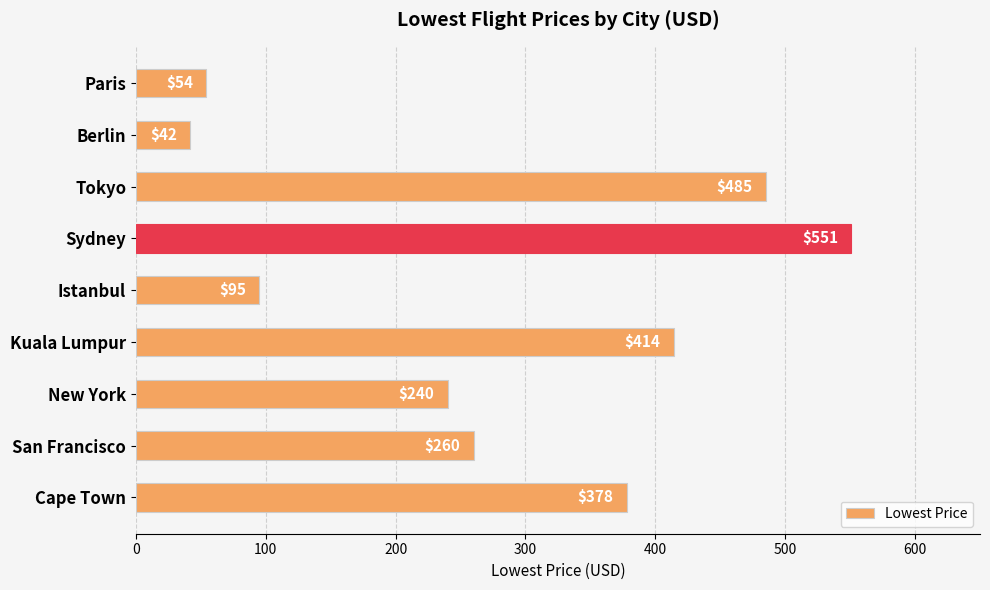

Reading bottom to top, list all the values displayed in this chart.

Cape Town=378	San Francisco=260	New York=240	Kuala Lumpur=414	Istanbul=95	Sydney=551	Tokyo=485	Berlin=42	Paris=54